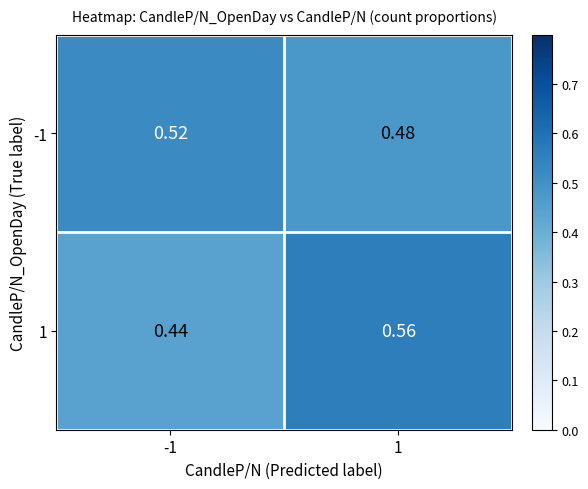

Is the value of 1 at 1 greater than the value of -1 at 1?

Yes